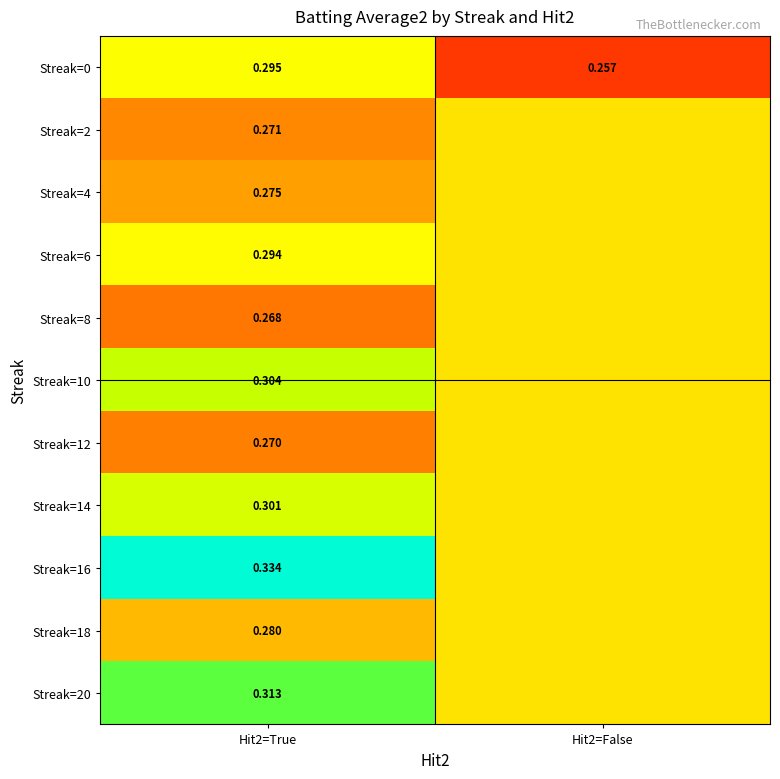

Which category has the lowest value across all series?

Hit2=False